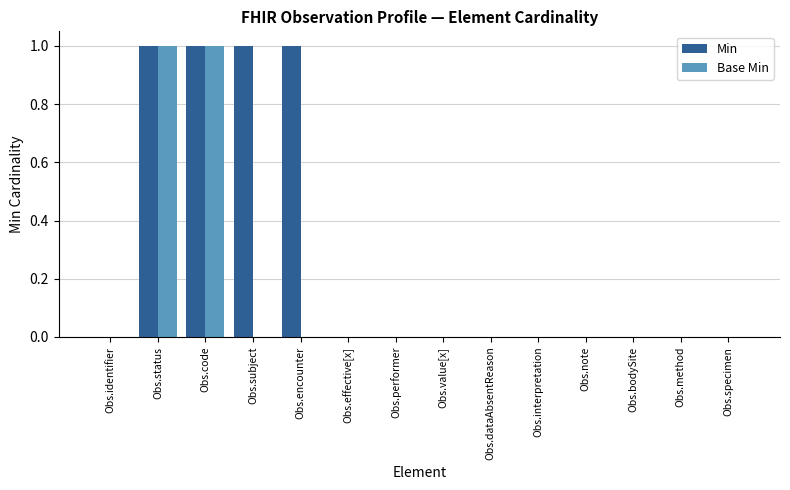

How many data points does each series have?

14